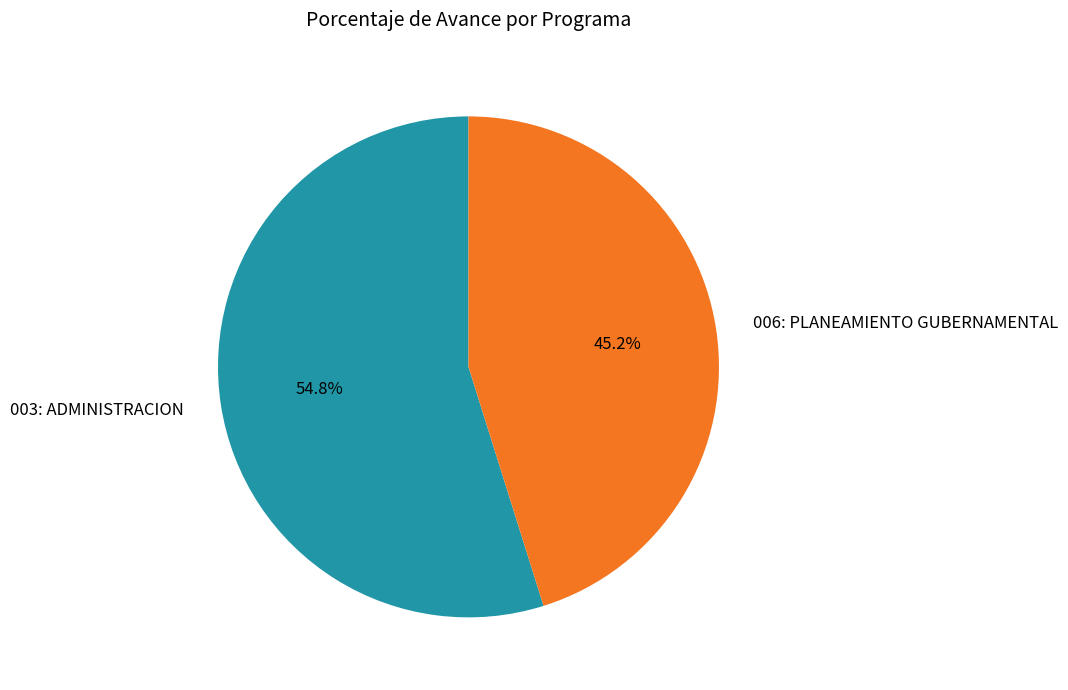

To the nearest percent, what percentage of the pie is 003: ADMINISTRACION?

55%